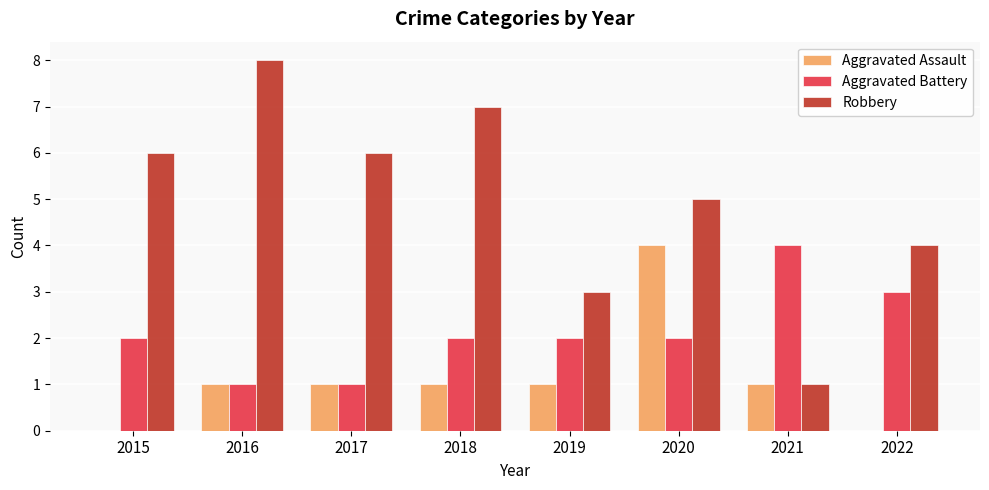

What is the sum of all Aggravated Assault values?

9